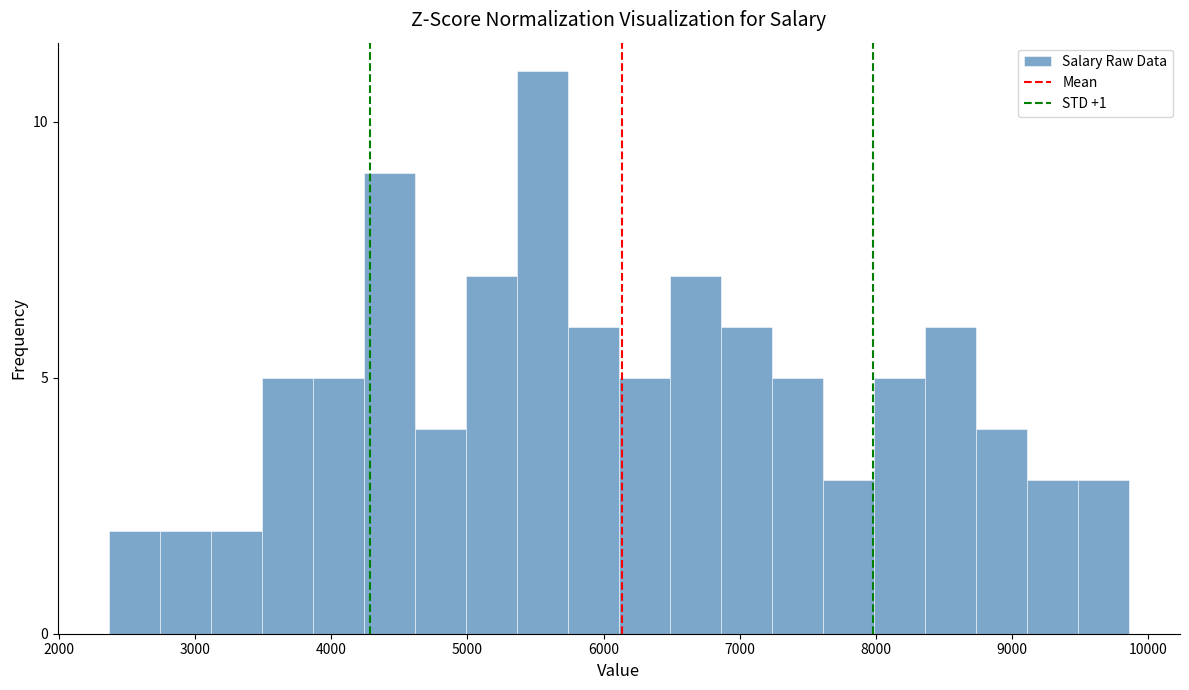

Read against the x-axis, roughly where is the centre of the tallest bar?

5600